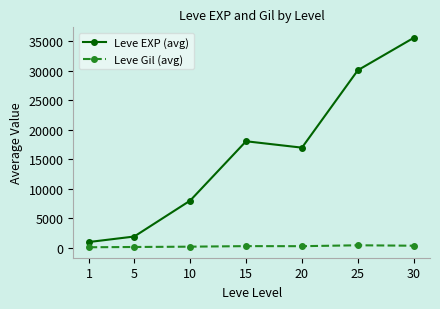

What is the value of the Leve Gil (avg) point at the 6th from the left?

445.8